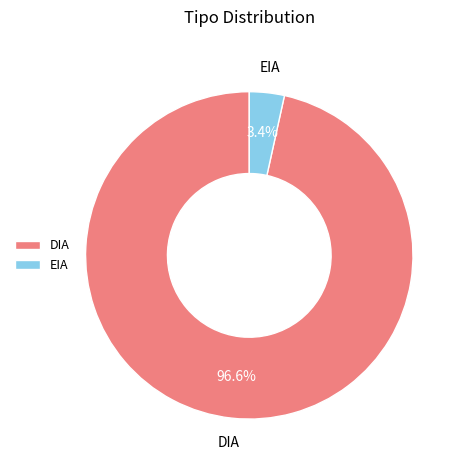

Between EIA and DIA, which is larger?

DIA